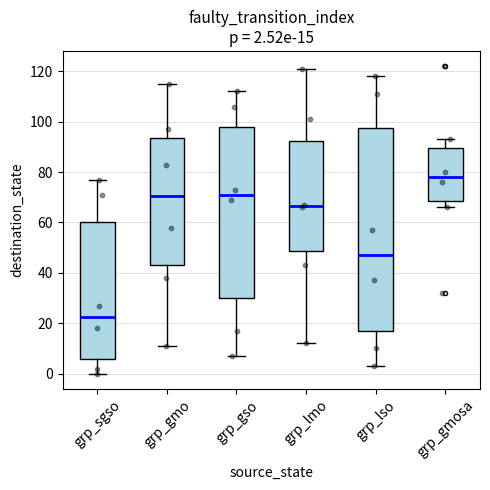

Which box's median line is the highest?

grp_gmosa